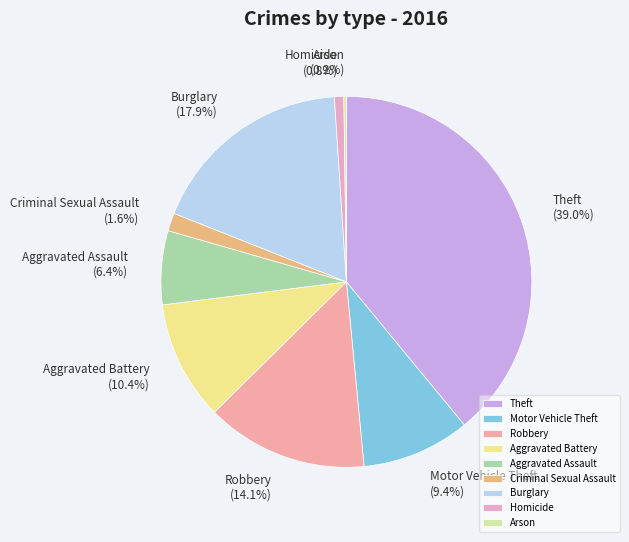

Between Homicide and Theft, which is larger?

Theft